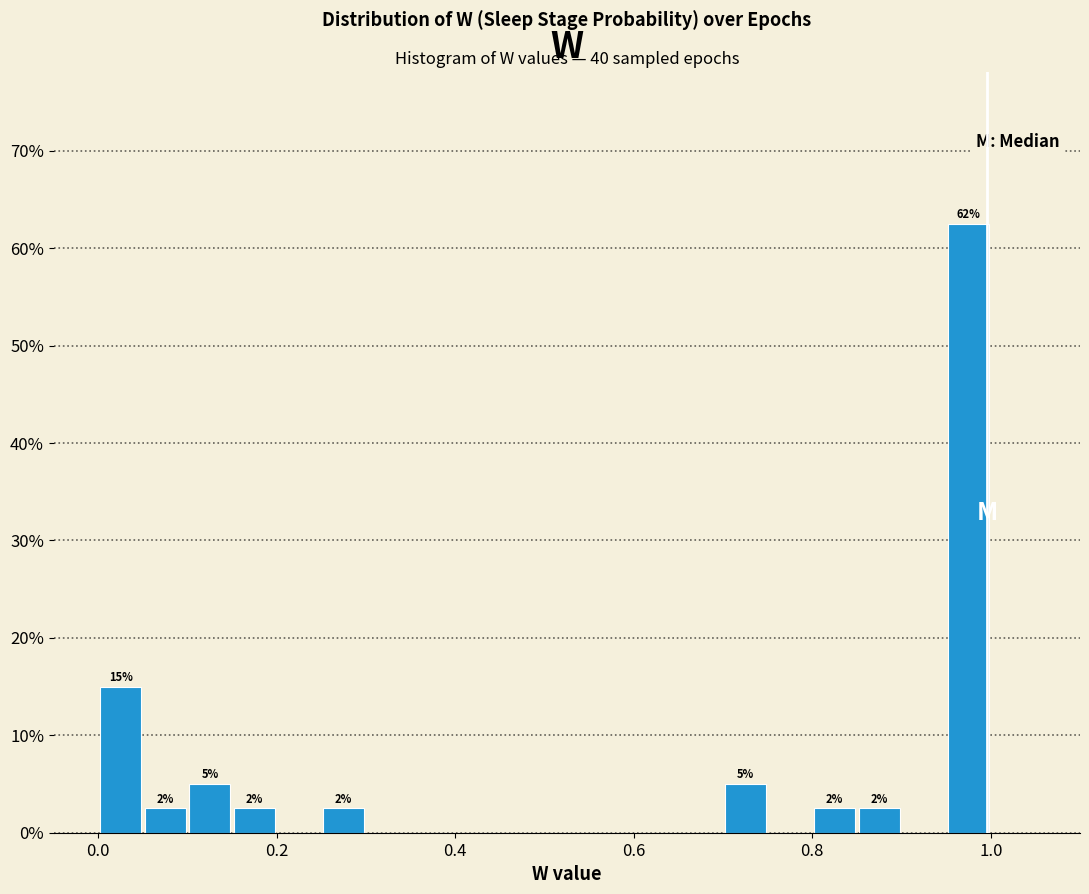

Around what value on the x-axis is the tallest bar? Give the approximate position of its centre, as read against the axis.

0.98